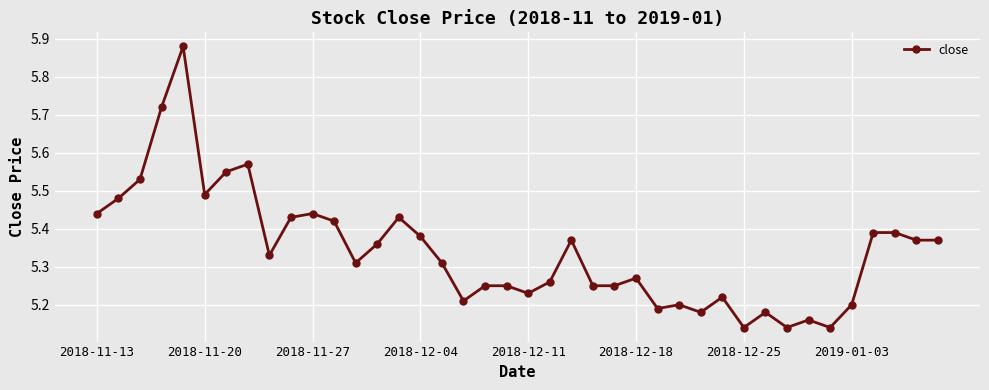

What is the sum of all values?

213.7